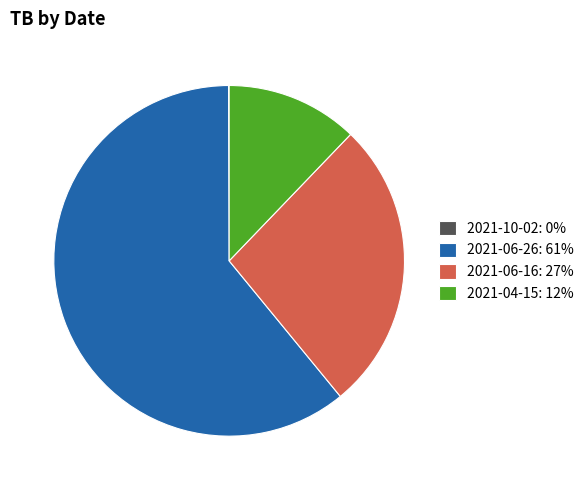

Is the sum of 2021-04-15: 12% and 2021-06-26: 61% greater than half?

Yes